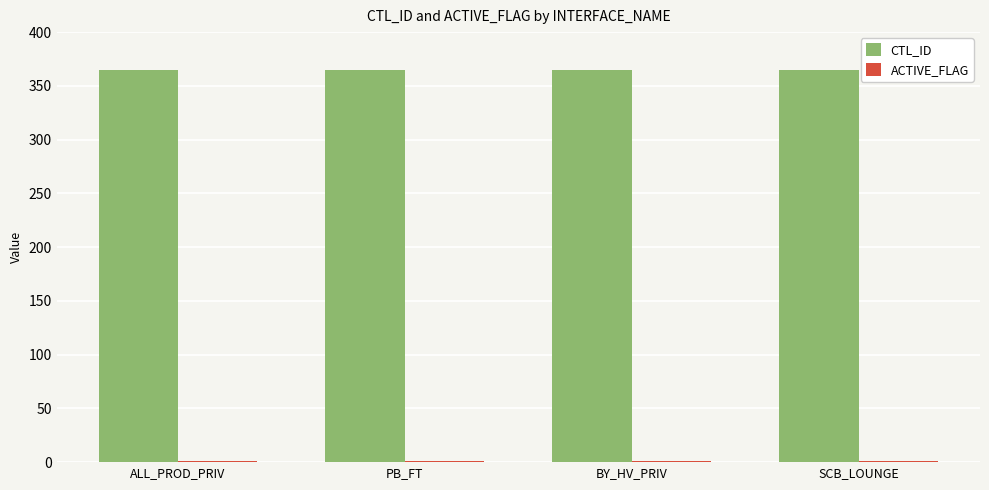

The value of CTL_ID at SCB_LOUNGE is 624. True or false?

False